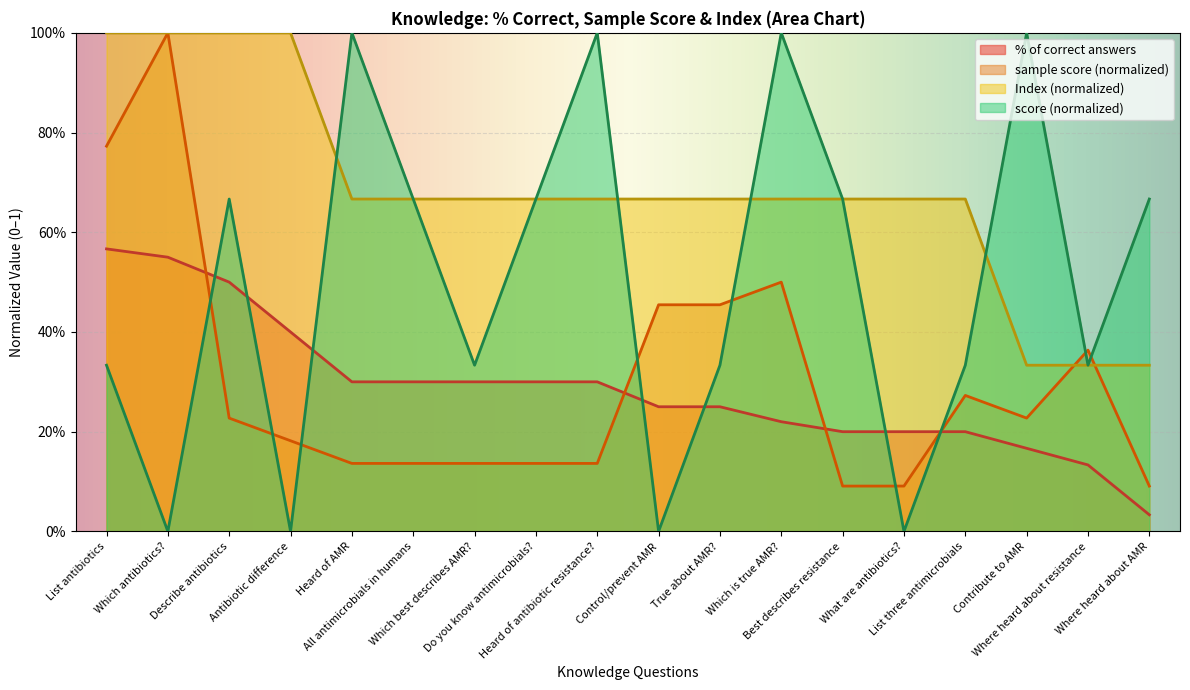

How many categories are shown in the chart?

18